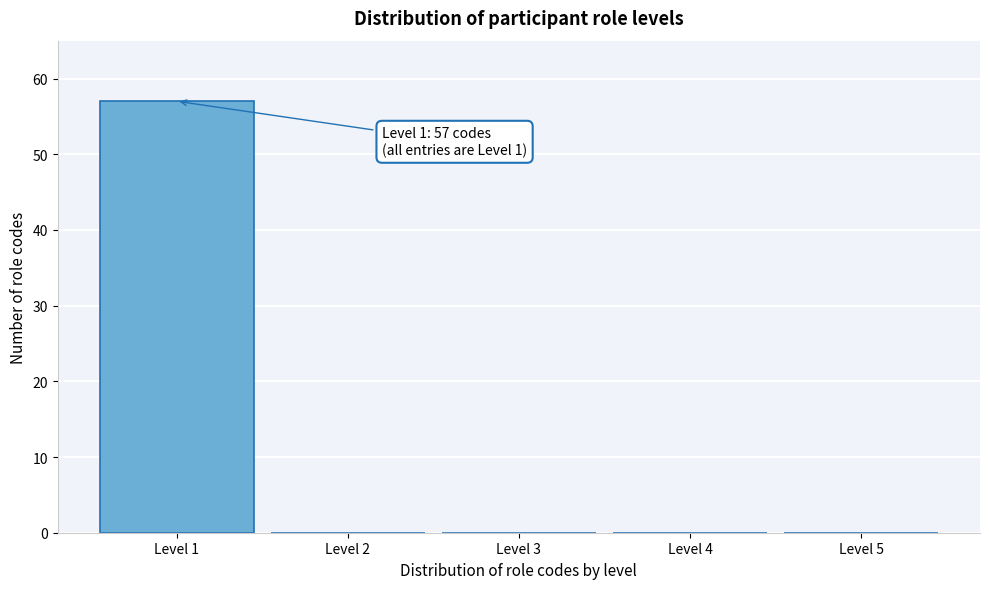

Reading left to right, transcribe all the data shown in this chart.

Level 1=57	Level 2=0	Level 3=0	Level 4=0	Level 5=0